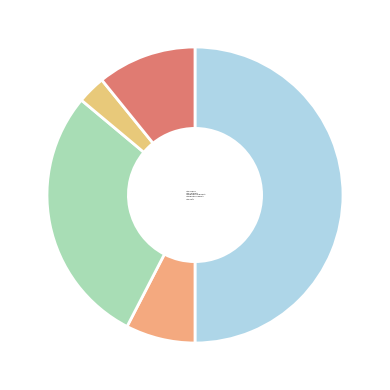

What is the total percentage of Total Capital Costs and Total Profits?

18.4%